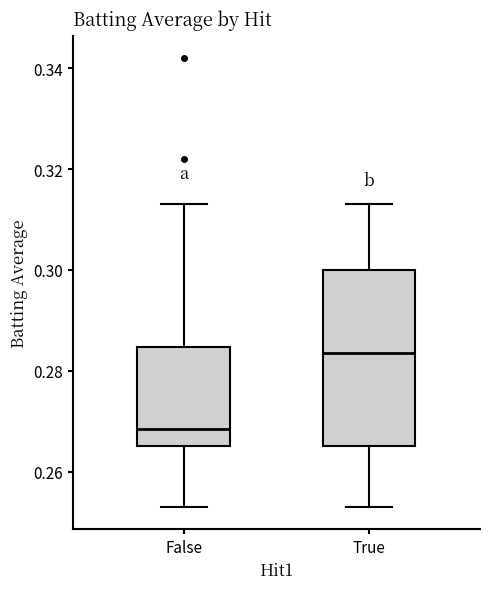

Which box is the tallest, from its lower edge to its upper edge?

True